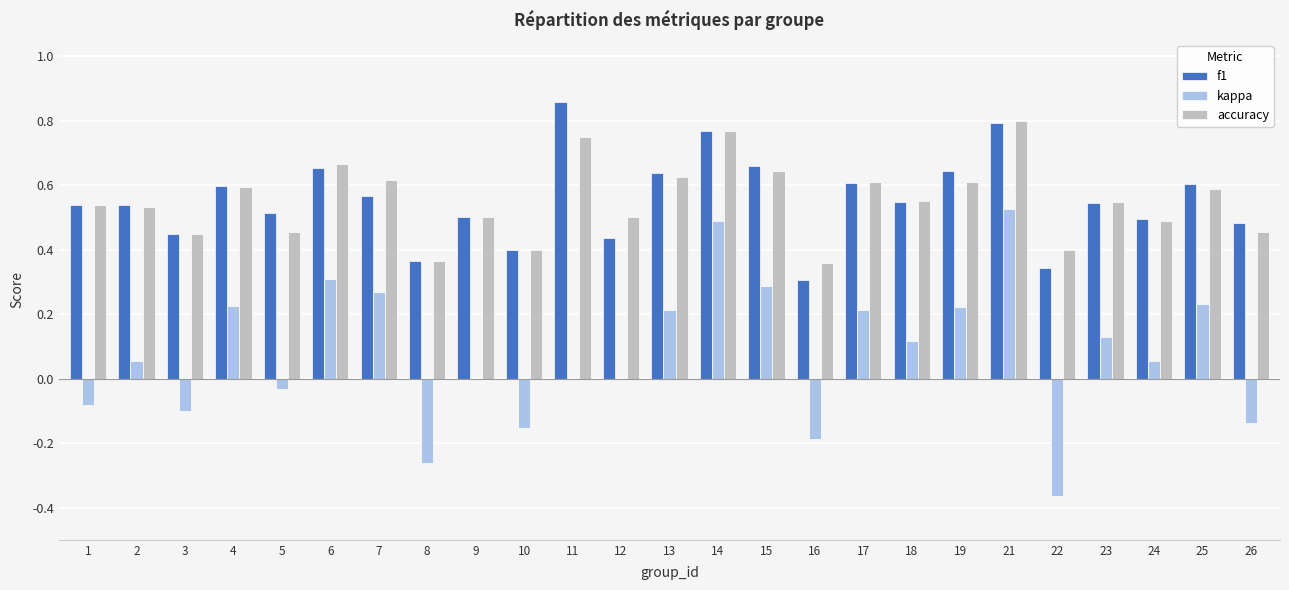

Which category has the highest value in the accuracy series?

21